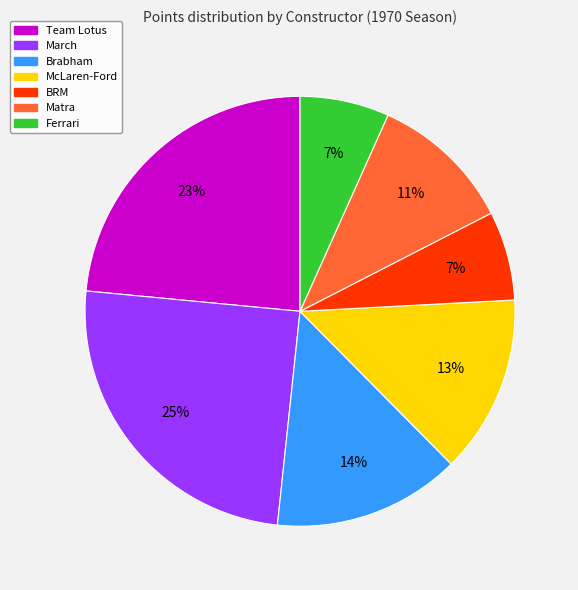

Do Ferrari and Team Lotus together represent more than half of the pie?

No